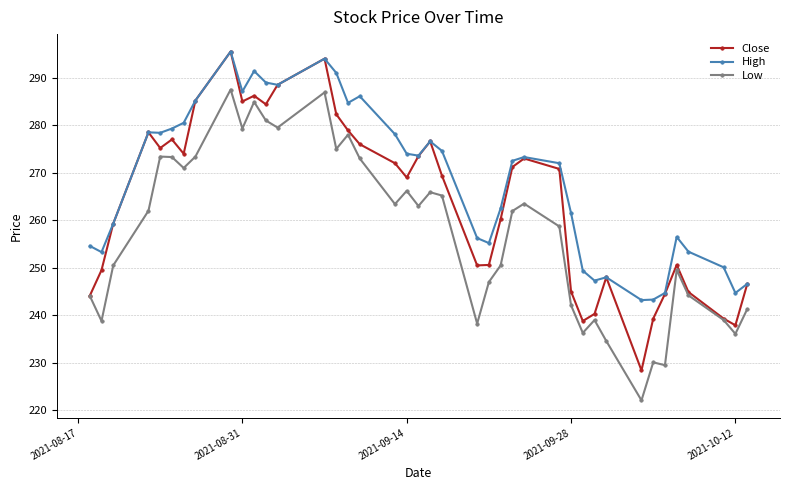

At how many categories does at least one series exceed 231?

40